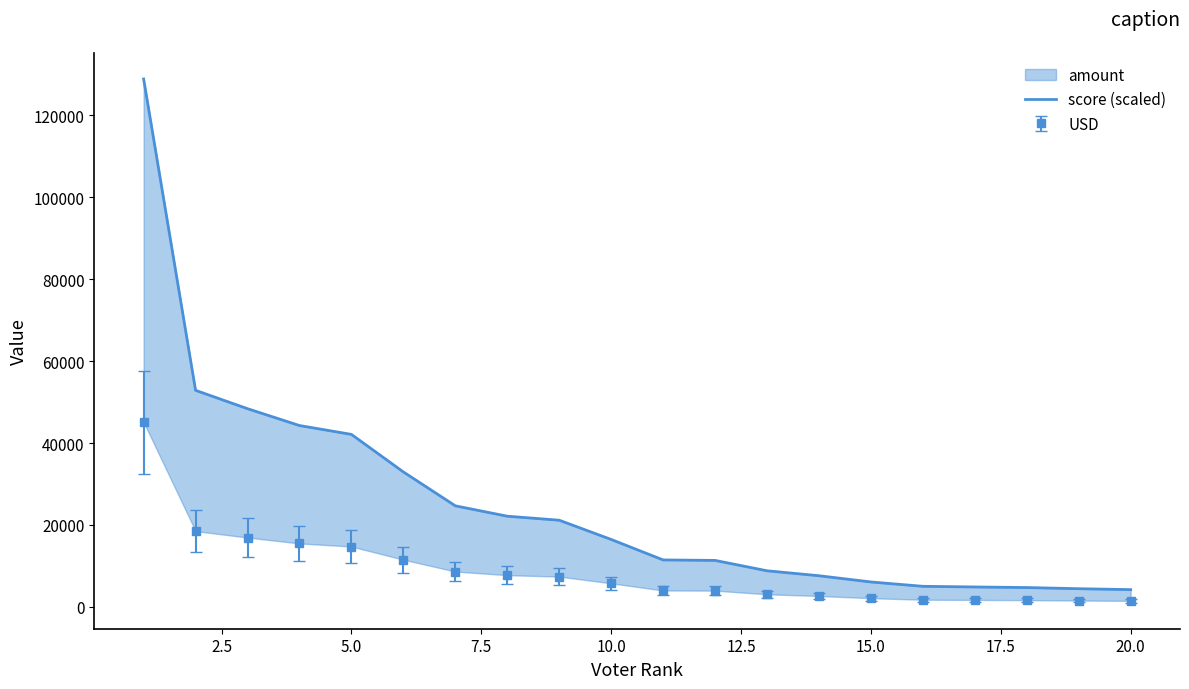

Does the chart display data point markers on the line(s)?

No